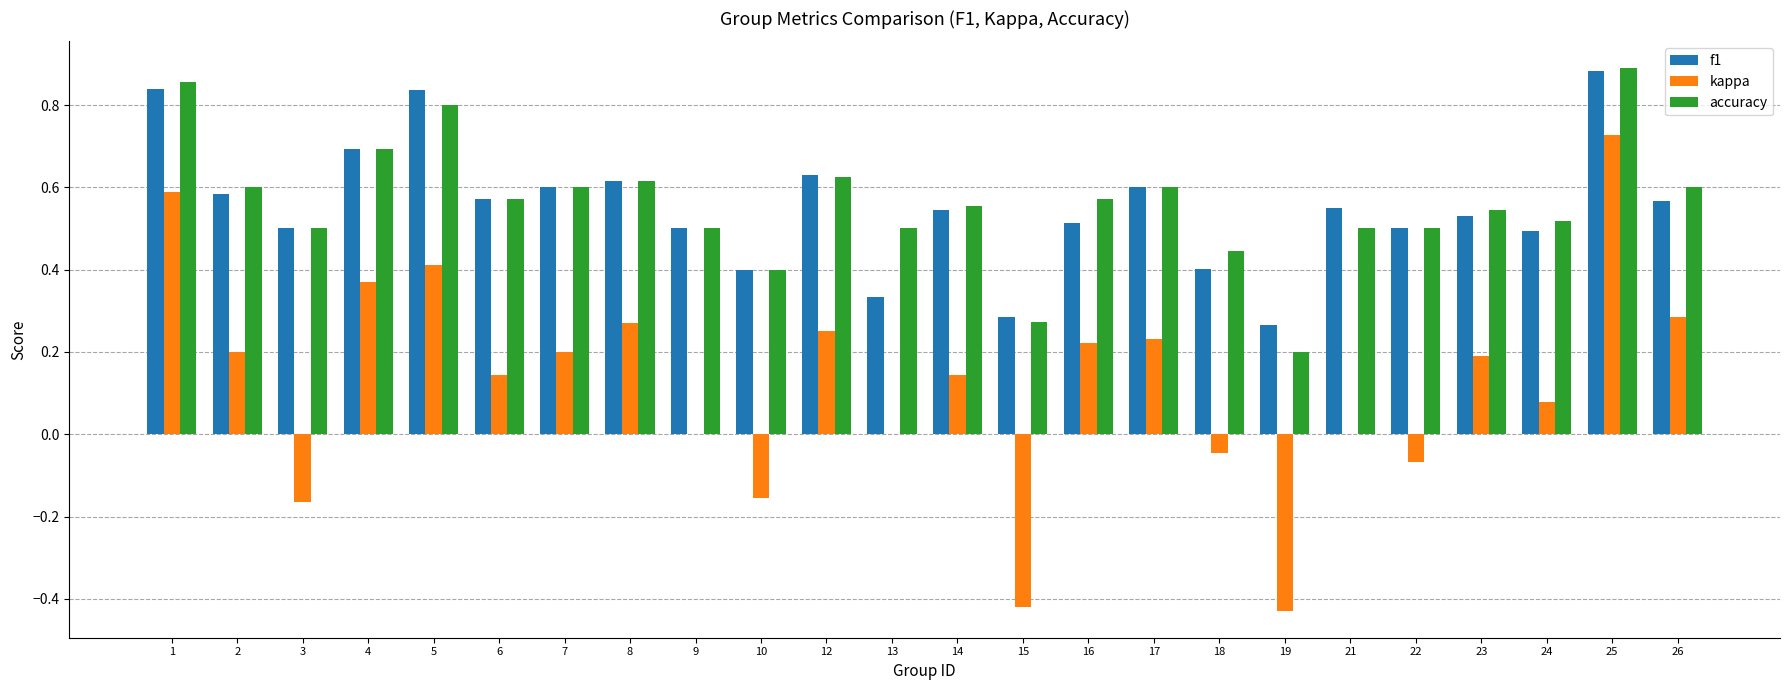

What is the sum of all f1 values?

13.2